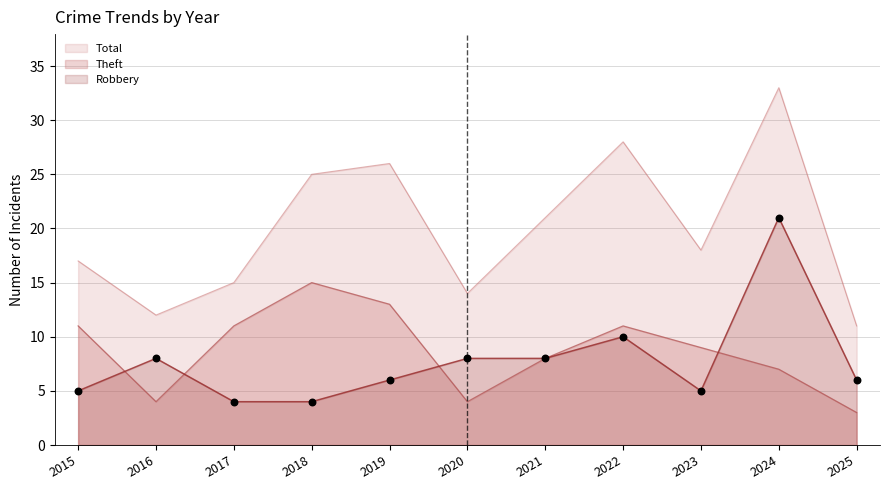

At how many categories does at least one series exceed 9?

11